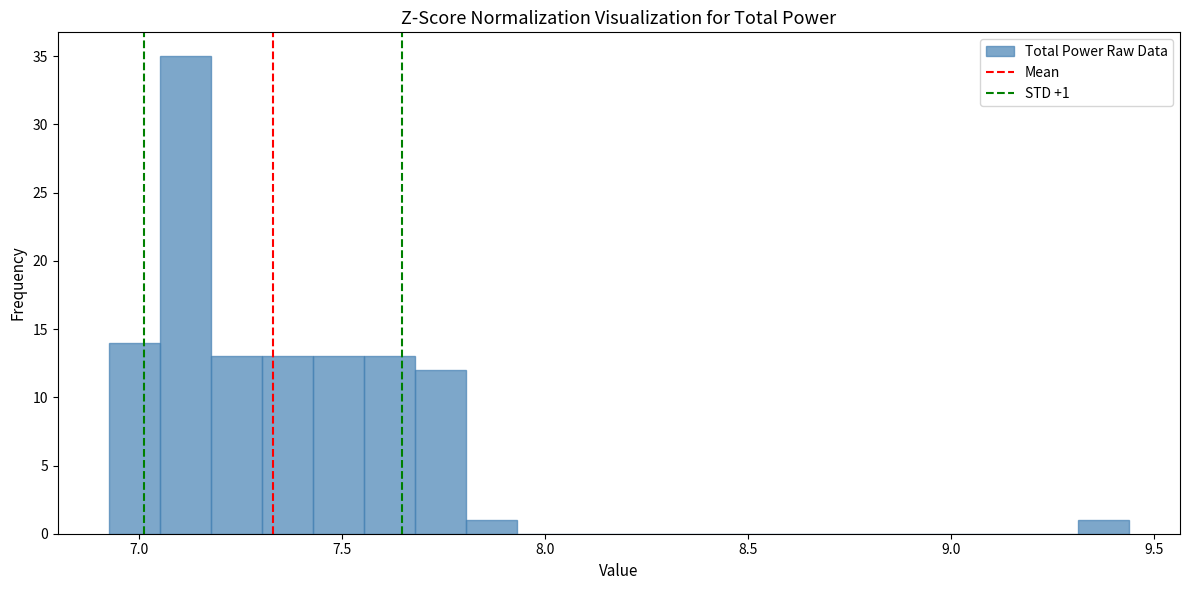

Read against the x-axis, roughly where is the centre of the tallest bar?

7.10